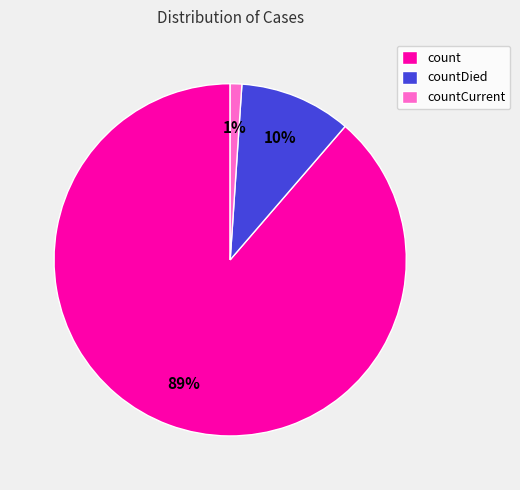

Is countCurrent the majority of the pie?

No